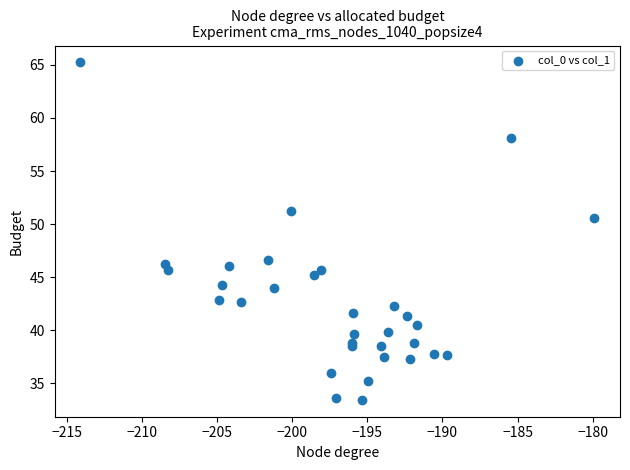

What Y value in the scatter plot is closest to 49?

50.6